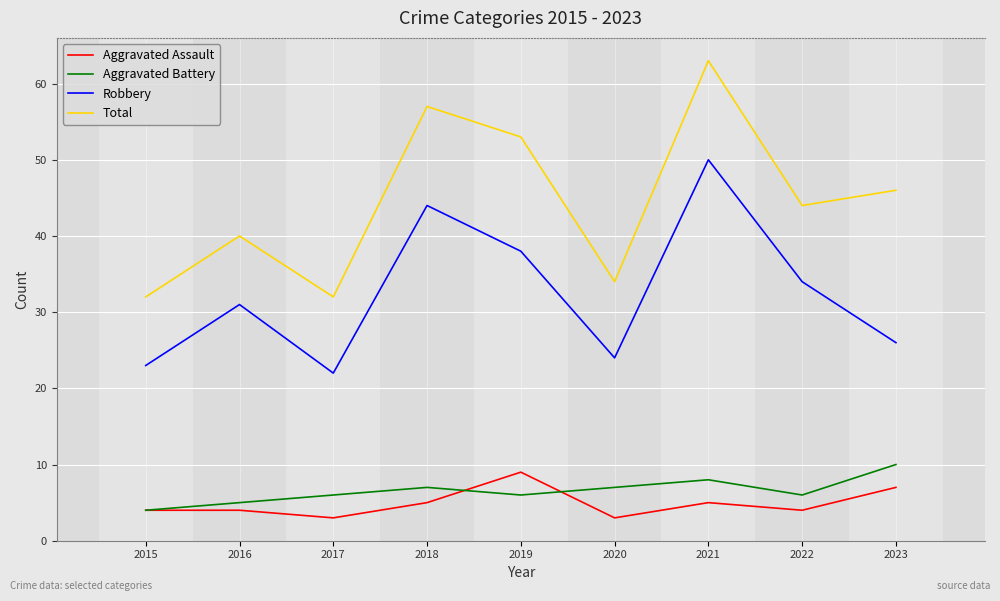

List the labels in order of Robbery value, smallest first.

2017, 2015, 2020, 2023, 2016, 2022, 2019, 2018, 2021